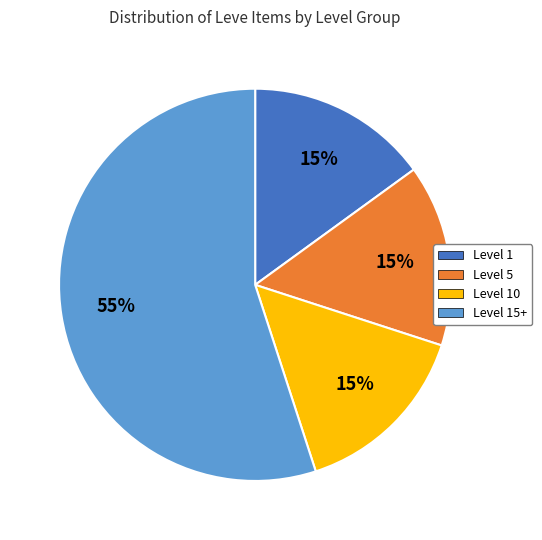

Is the sum of Level 5 and Level 10 greater than half?

No